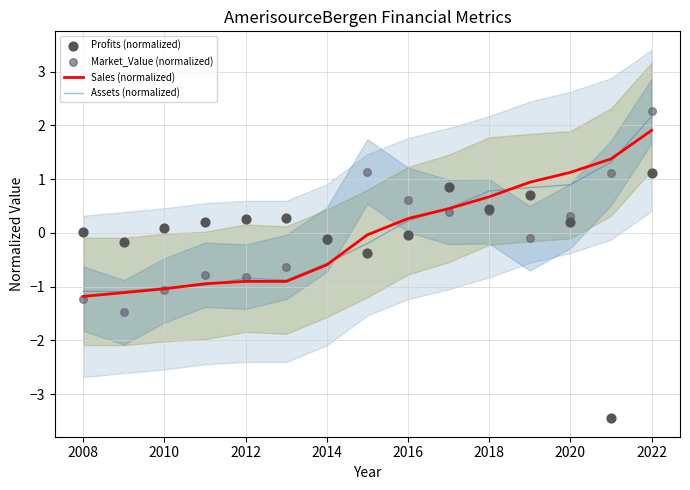

Is the value of Sales (normalized) at 2016 greater than the value of Assets (normalized) at 2012?

Yes